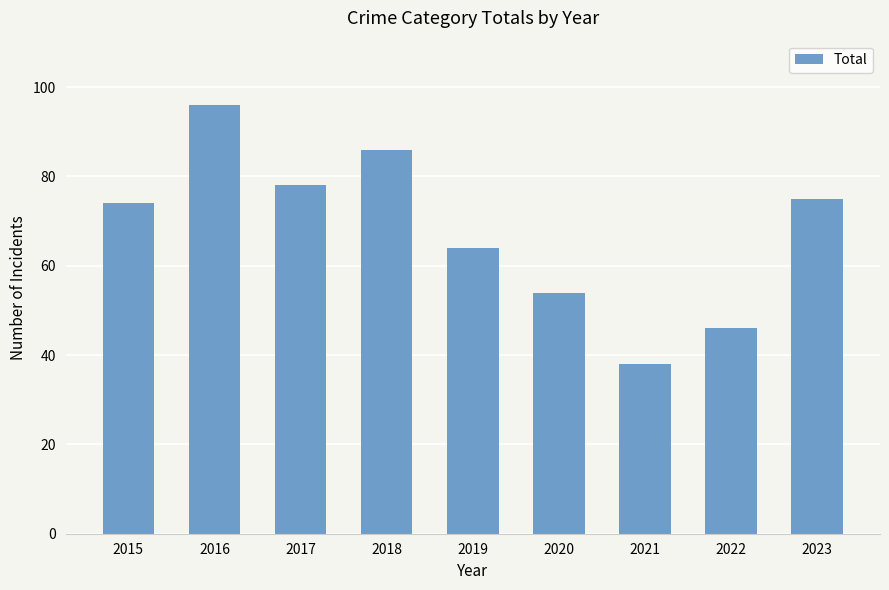

Which category has the lowest value across all series?

2021